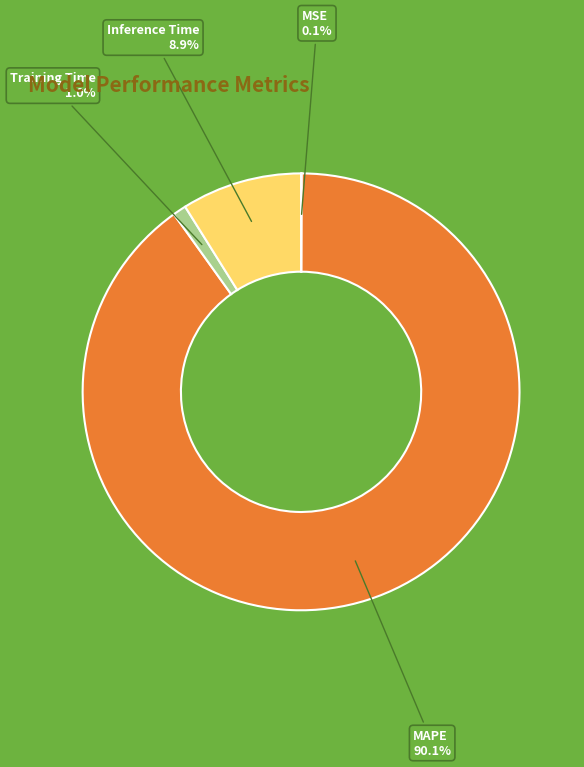

What percentage is NOT represented by Inference Time?

91.1%